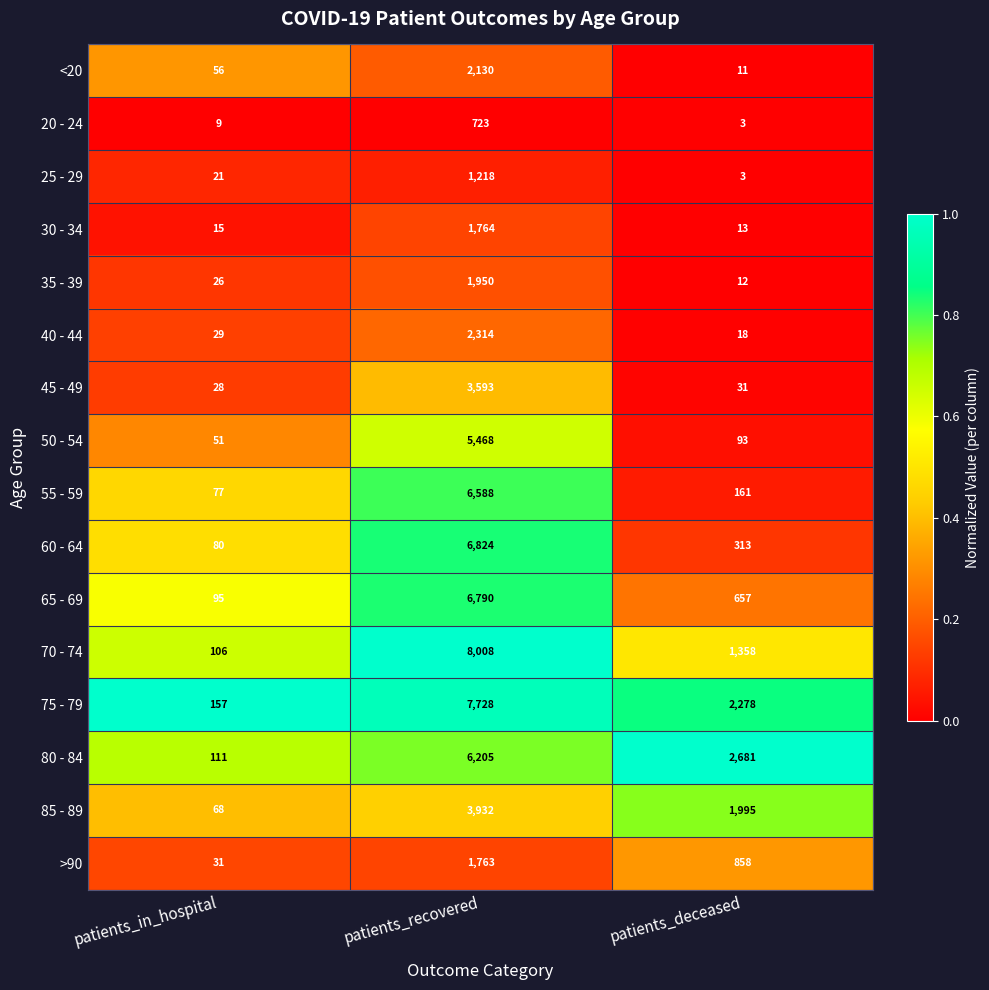

Between patients_recovered and patients_deceased, which series saw the biggest shift?

70 - 74